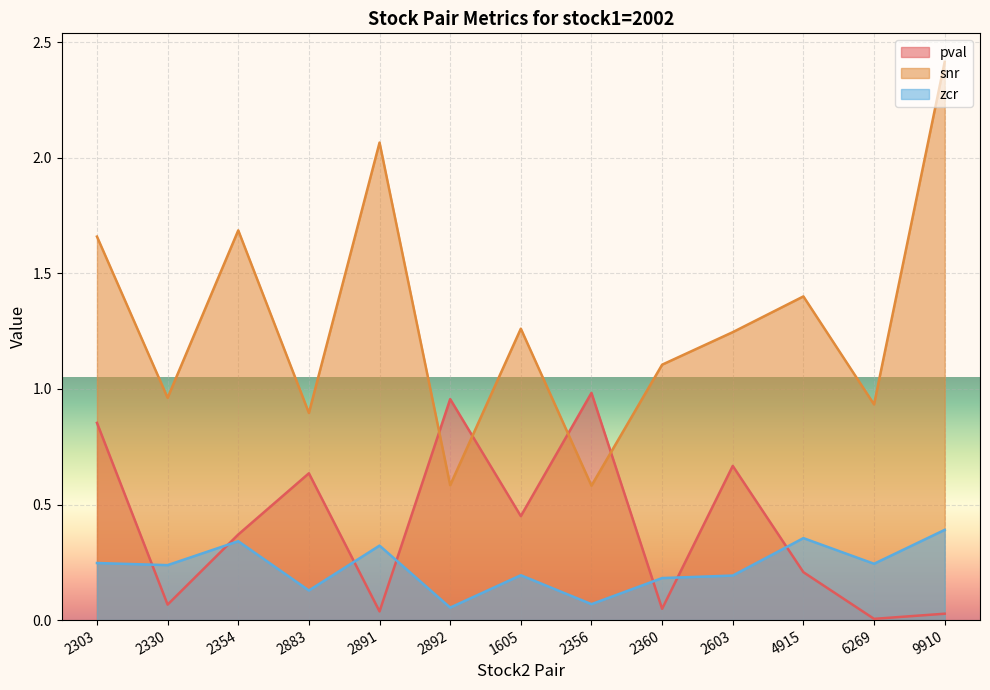

The pval series shows 0.3 at 4915. True or false?

False